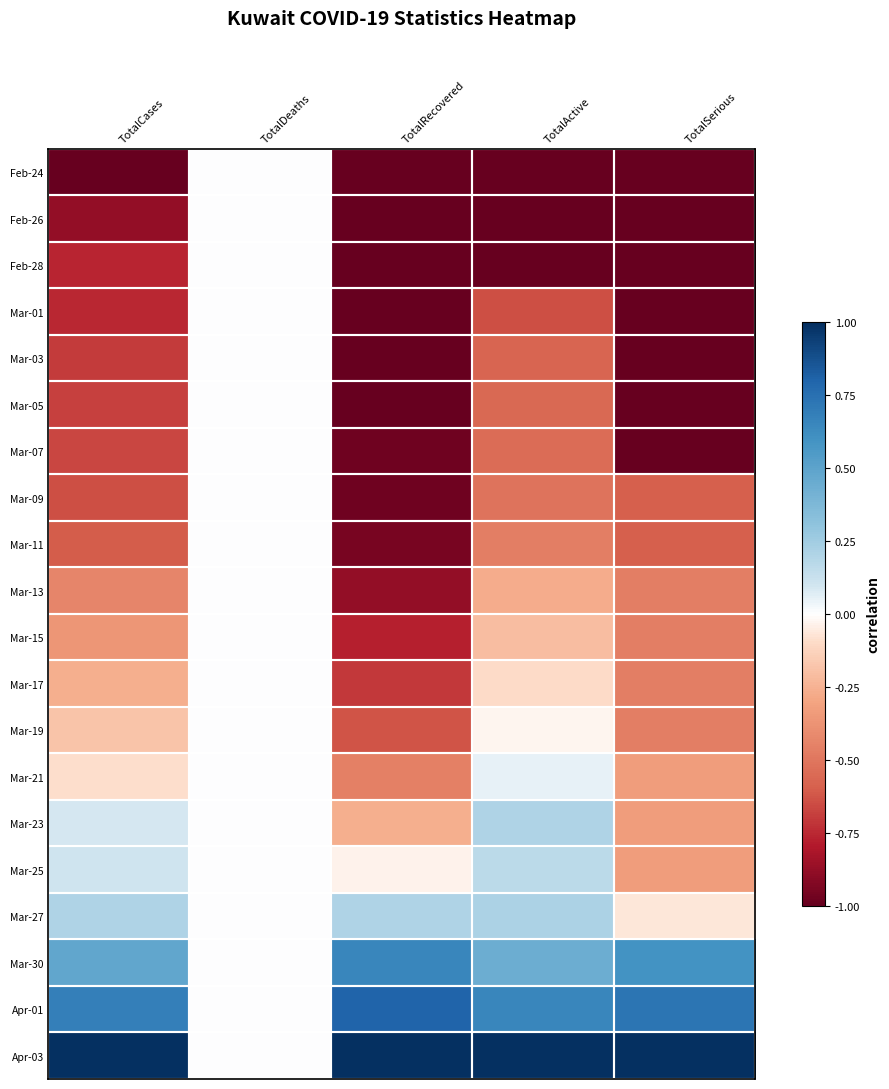

At which category does the chart reach its peak across all series?

TotalCases